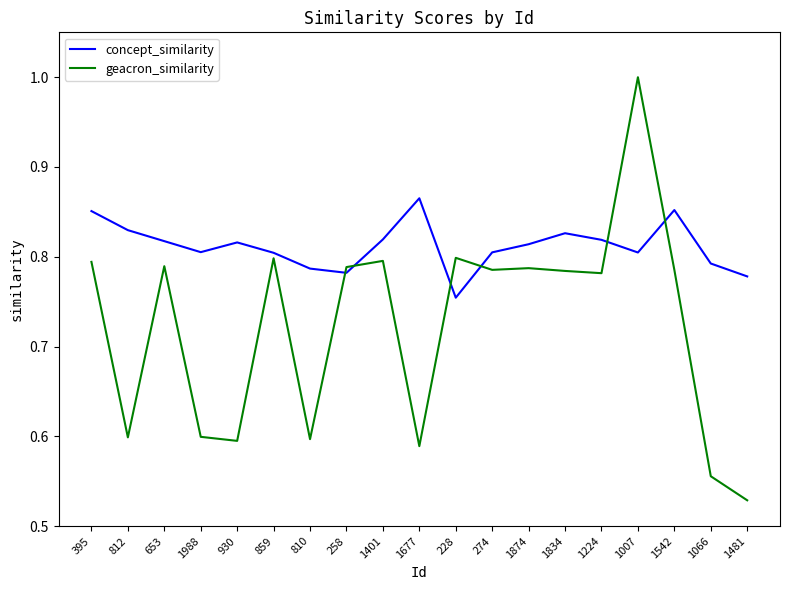

Where do concept_similarity and geacron_similarity first cross each other?

810 and 258